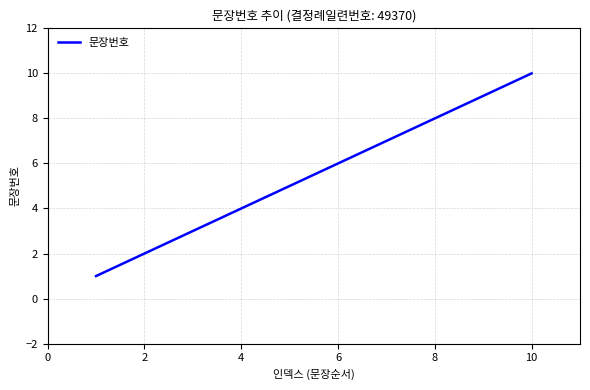

What is the difference between the maximum and minimum values?

9